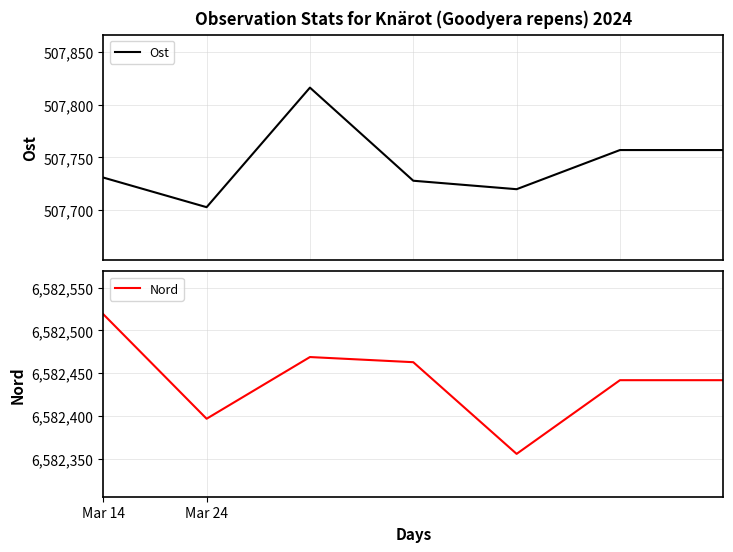

What position from the right is 6?

1